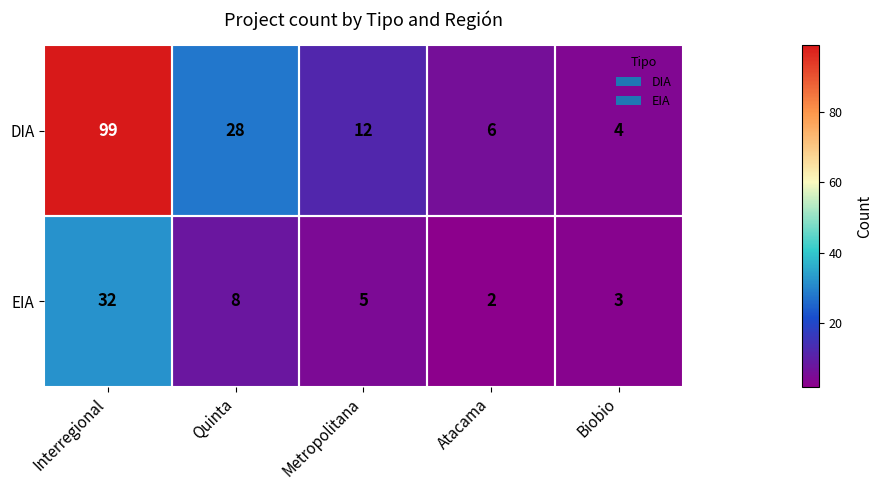

At Biobio, list the series in order from largest to smallest.

DIA, EIA